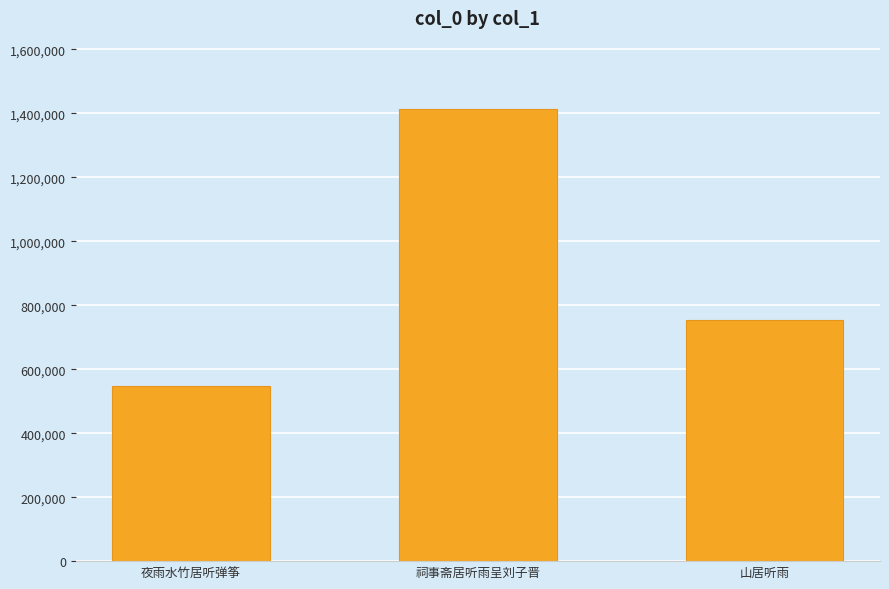

At which category does the chart reach its minimum across all series?

夜雨水竹居听弹筝